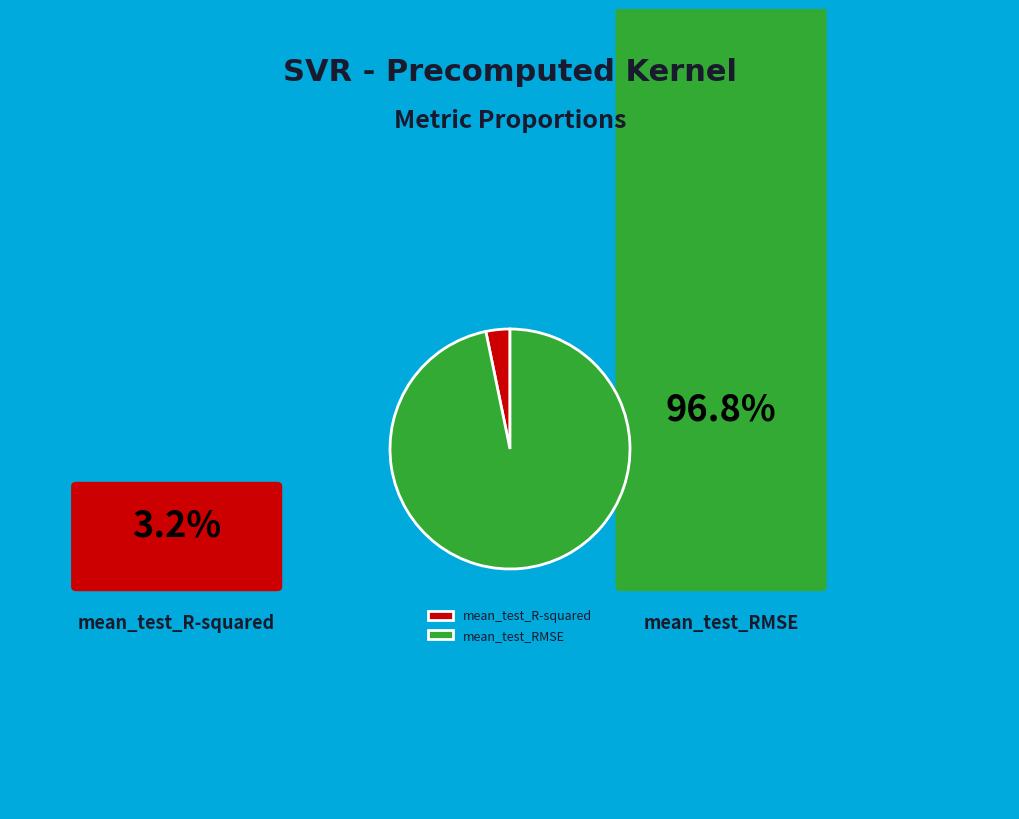

True or false: mean_test_R-squared accounts for 3% of the total.

True